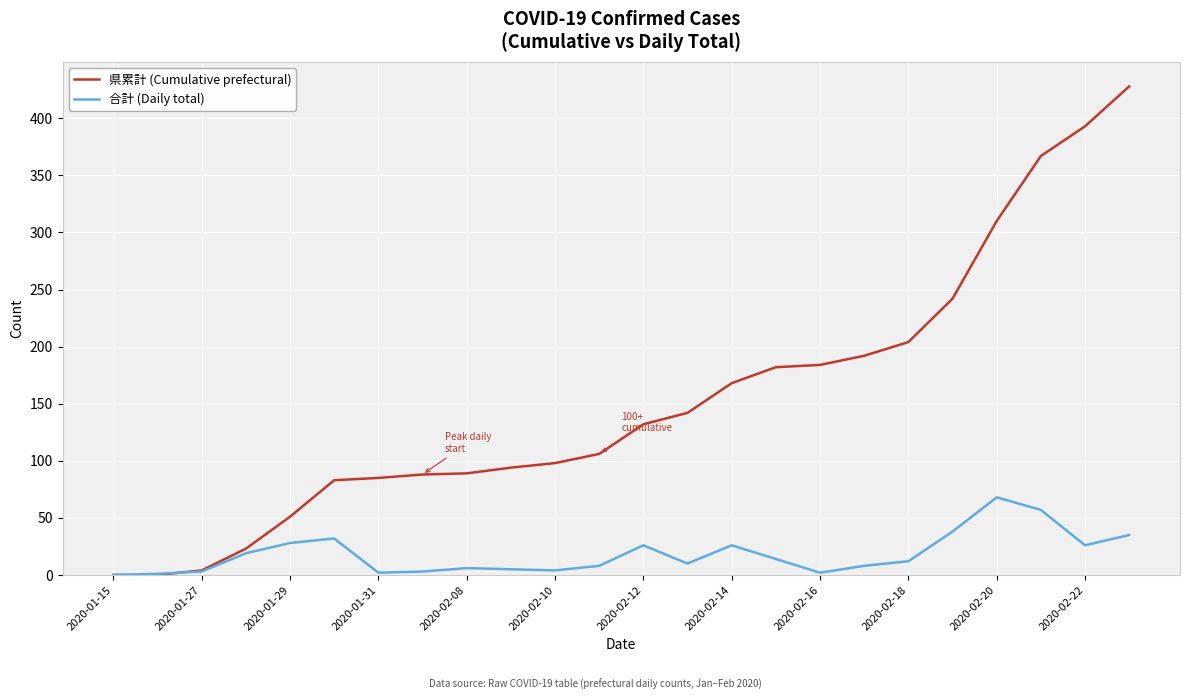

Which series has the largest total across all categories?

県累計 (Cumulative prefectural)